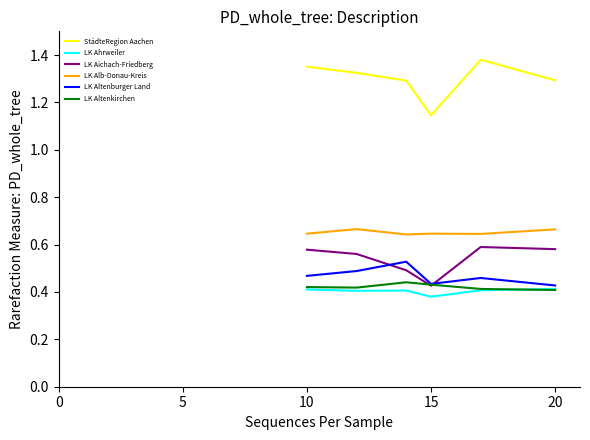

True or false: LK Aichach-Friedberg and LK Alb-Donau-Kreis cross at least once.

False